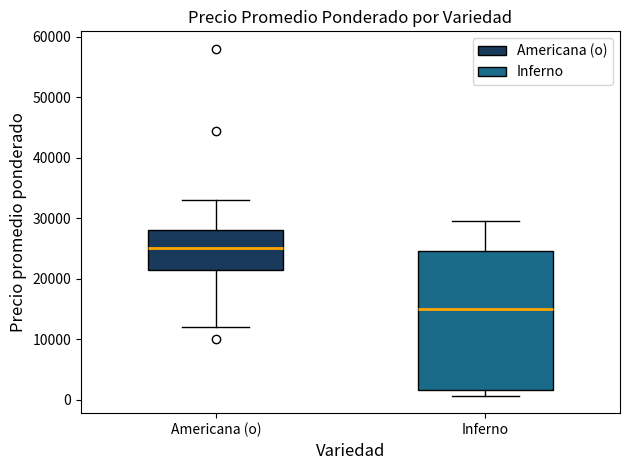

Reading left to right, read every box against the y-axis: the position of its median line, the range the box covers, and the ends of its whiskers. The values are not printed on the chart, so give them approximately, as read against the axis.

Americana (o): median 25000, box 21000 to 28000, whiskers 12000 to 33000
Inferno: median 15000, box 2000 to 25000, whiskers 1000 to 30000